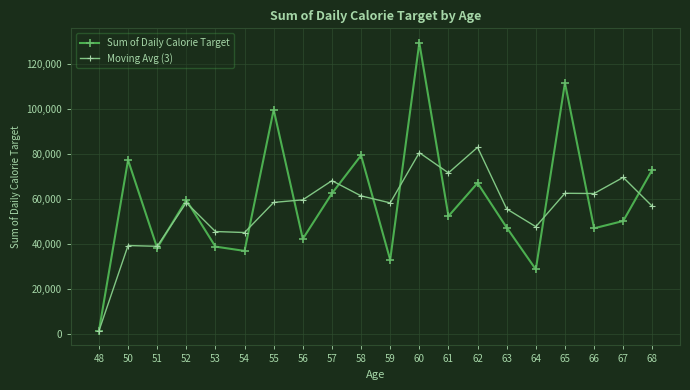

What is the greatest value displayed?

129533.0